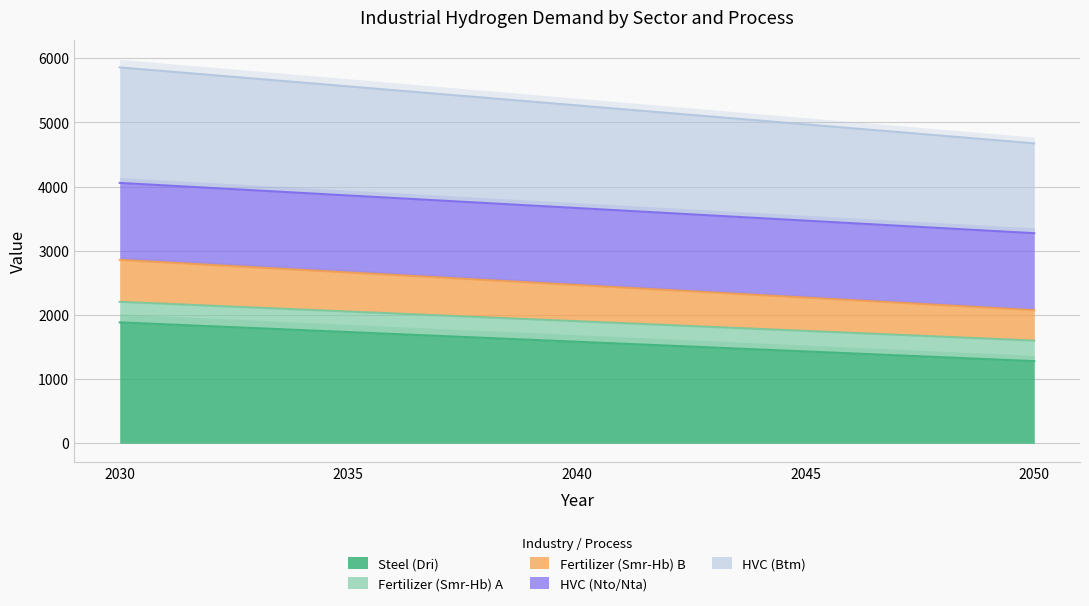

At which label does Steel (Dri) reach its minimum?

2050